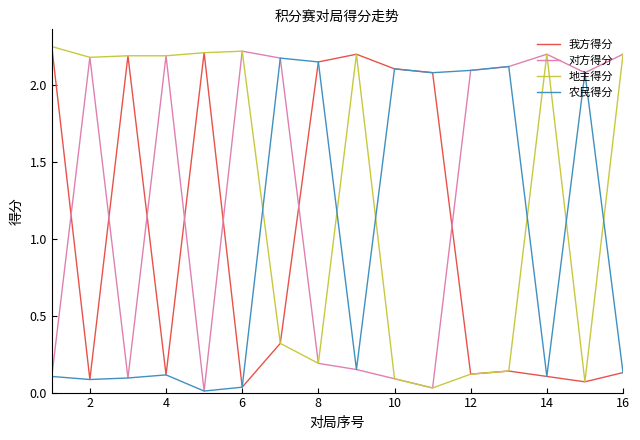

Which series ends up on top after the final intersection of 我方得分 and 对方得分?

对方得分